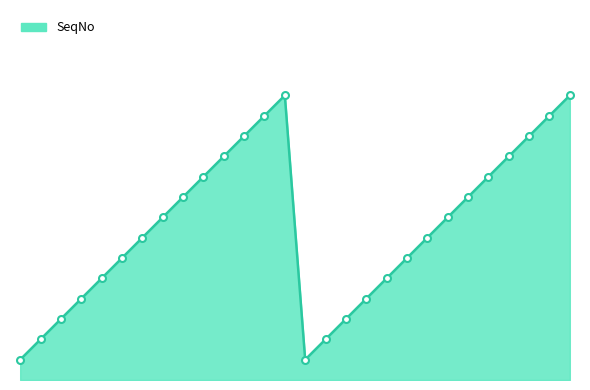

What is the difference between the maximum and minimum values?

13